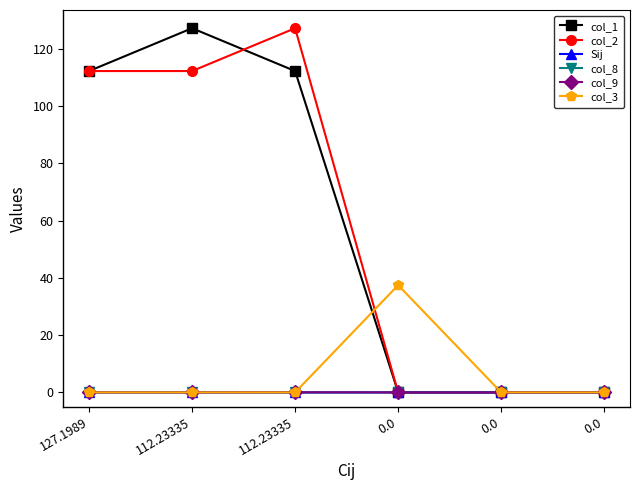

Reading right to left, transcribe all the data shown in this chart.

col_1: 0.0=0.0	0.0=0.0	0.0=0.0	112.23335=112.2	112.23335=127.2	127.1989=112.2
col_2: 0.0=0.0	0.0=0.0	0.0=0.0	112.23335=127.2	112.23335=112.2	127.1989=112.2
Sij: 0.0=0.0	0.0=0.0	0.0=0.0	112.23335=-0.0	112.23335=-0.0	127.1989=0.0
col_8: 0.0=0.0	0.0=0.0	0.0=0.0	112.23335=-0.0	112.23335=0.0	127.1989=-0.0
col_9: 0.0=0.0	0.0=0.0	0.0=0.0	112.23335=0.0	112.23335=-0.0	127.1989=-0.0
col_3: 0.0=0.0	0.0=0.0	0.0=37.5	112.23335=0.0	112.23335=0.0	127.1989=0.0